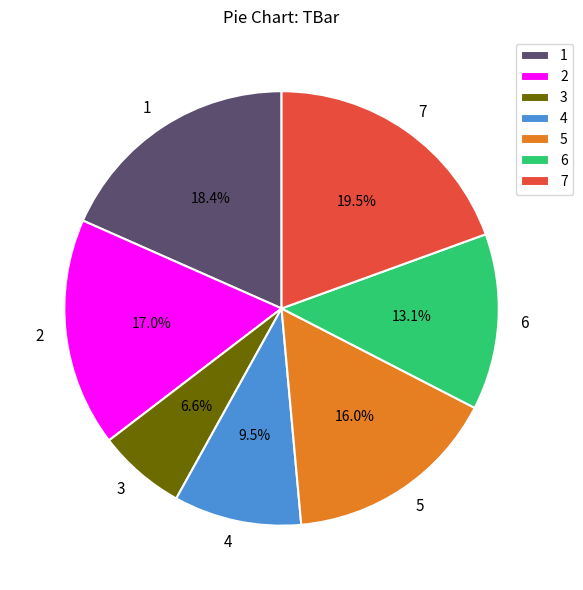

What is the total percentage of 1 and 4?

27.9%